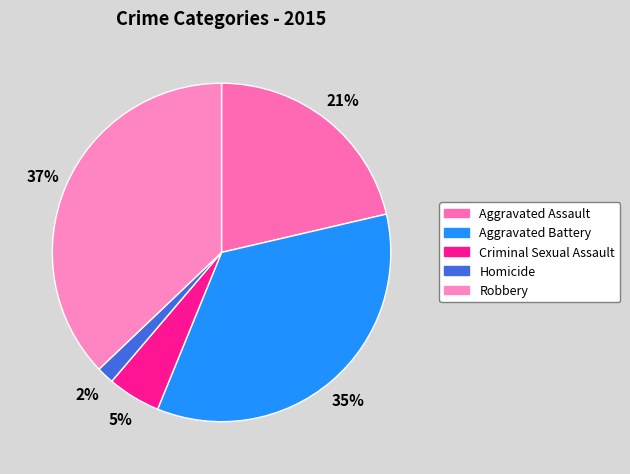

Count the number of slices in the pie.

5